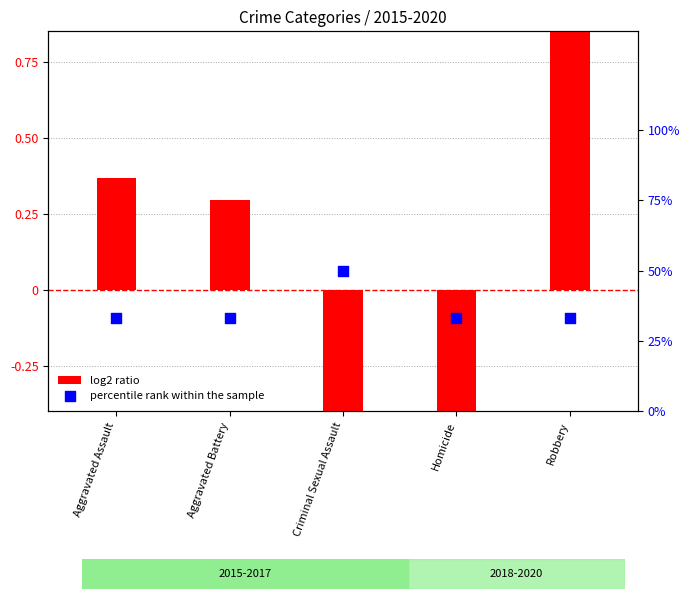

What are all the series names shown in the legend?

log2 ratio, percentile rank within the sample